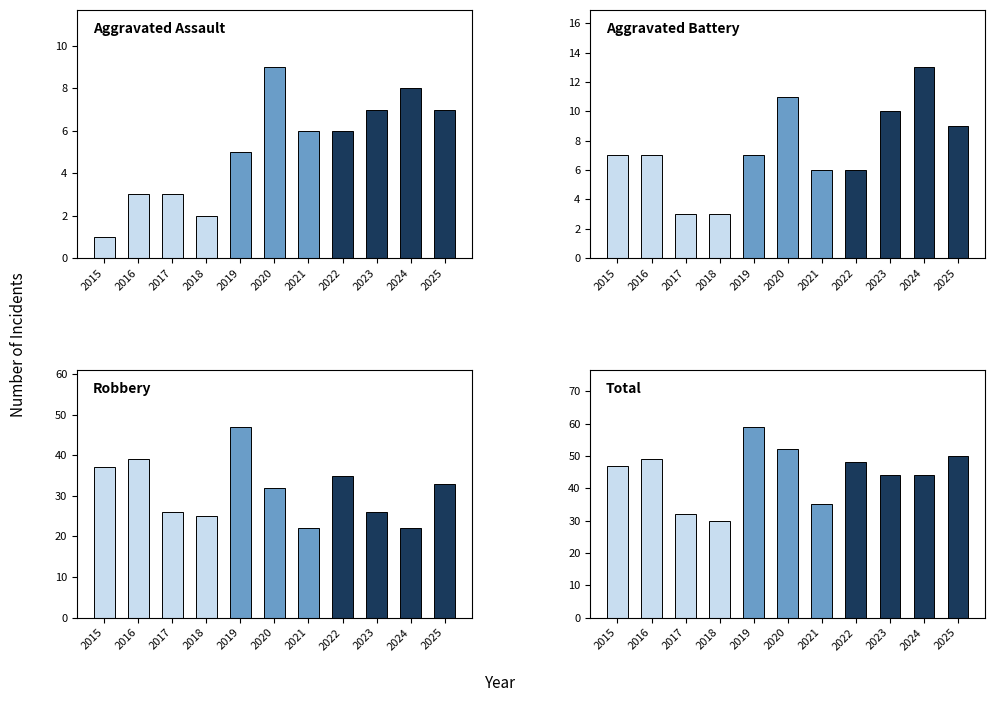

Count the number of categories in the chart.

11